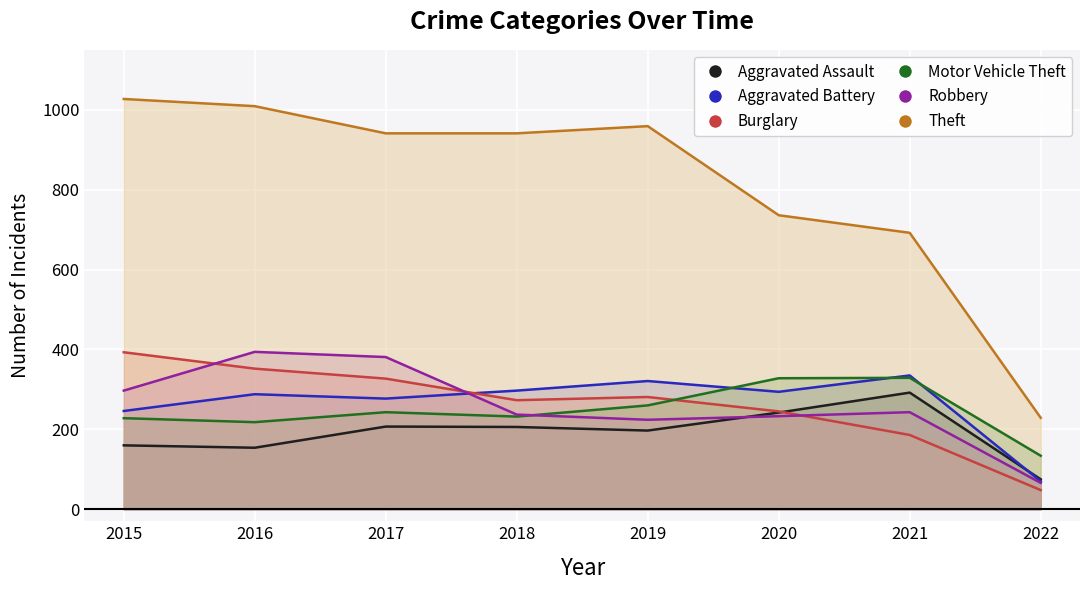

Which series has the widest spread of values?

Theft